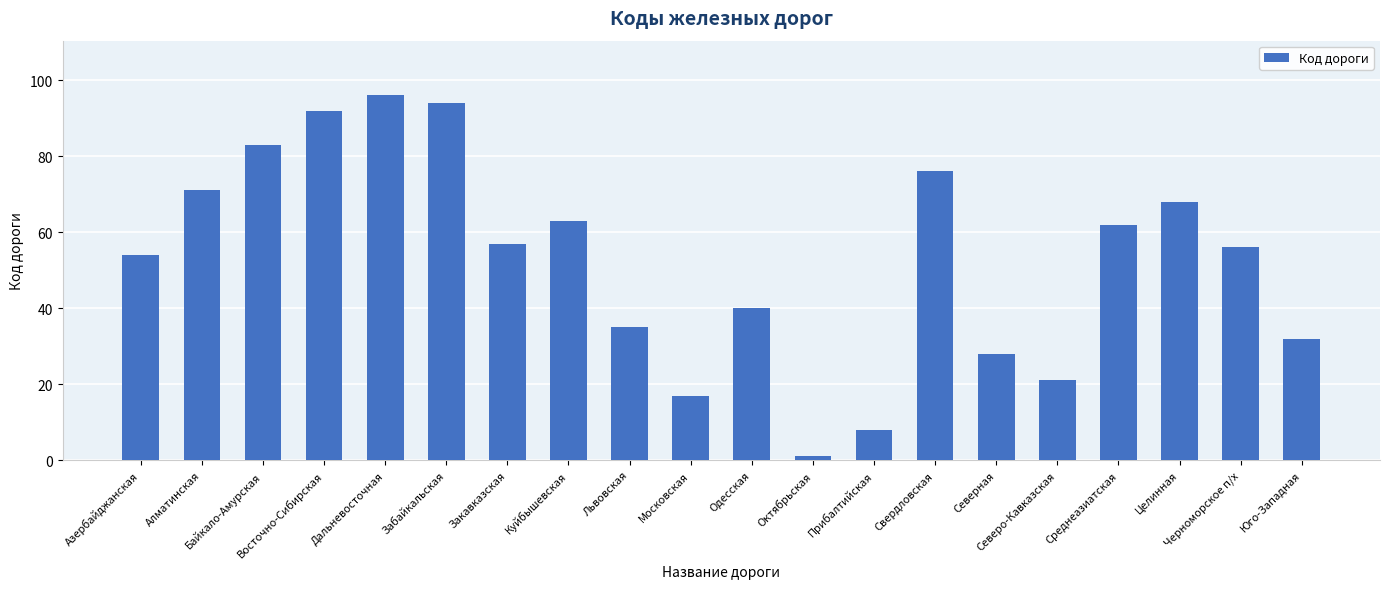

Which category has the lowest value across all series?

Октябрьская